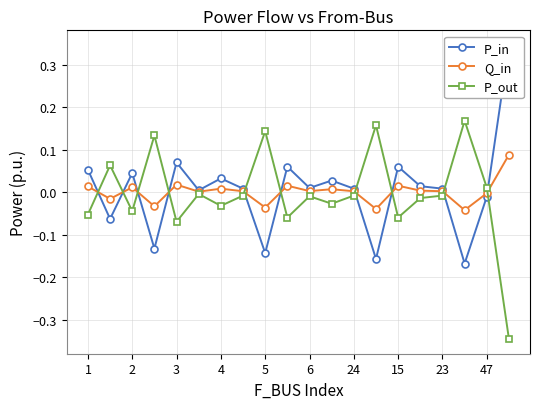

Where is the first local minimum for P_out?

2